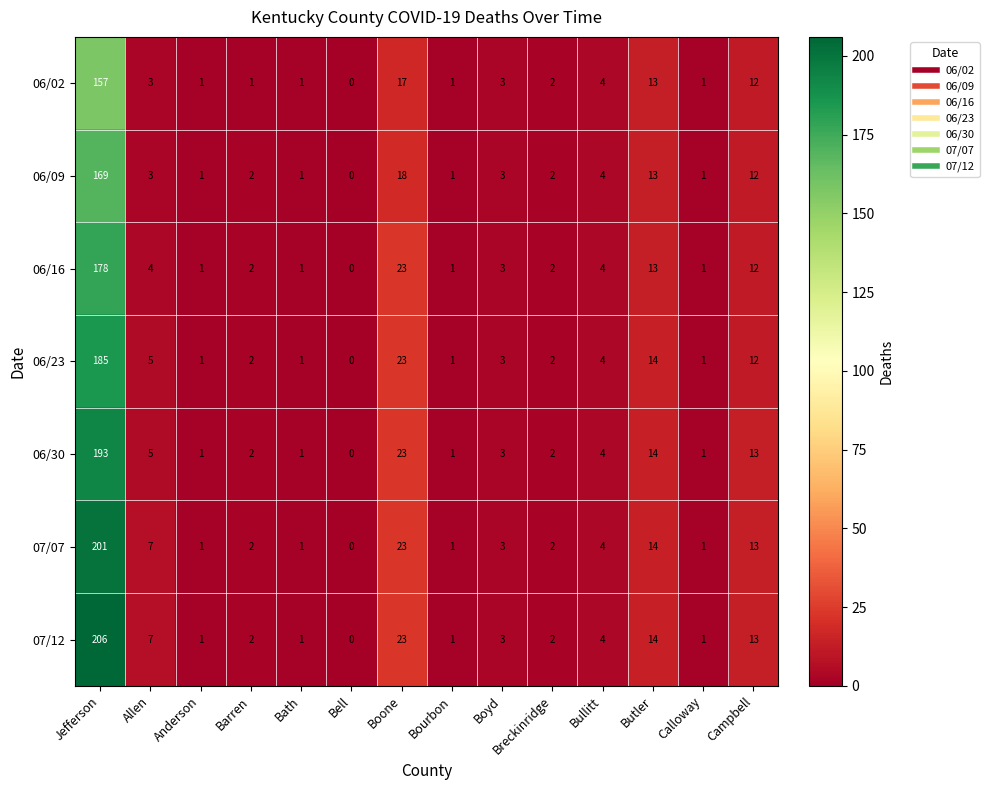

How many categories are shown in the chart?

14